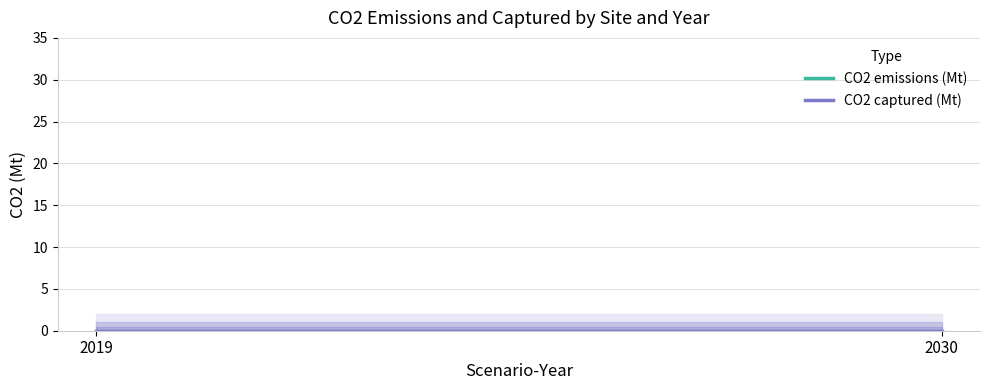

At which category is the sum across all series the highest?

2019